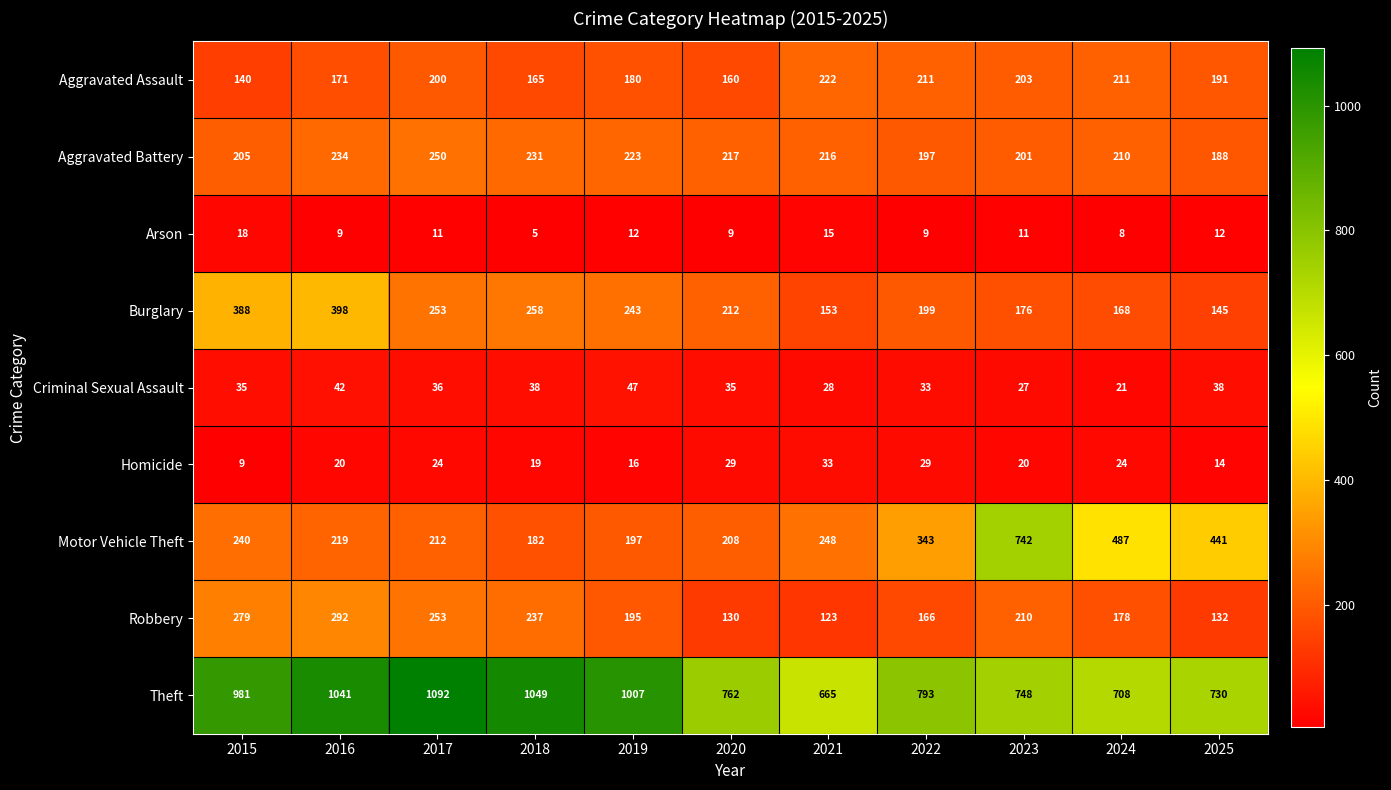

What is the difference between the highest and lowest values at 2022?

784